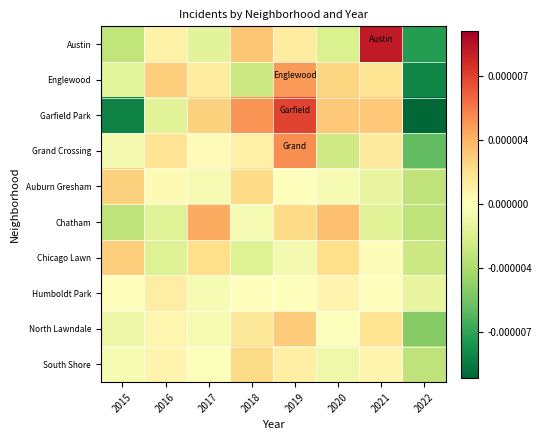

At which category does the chart reach its minimum across all series?

2022